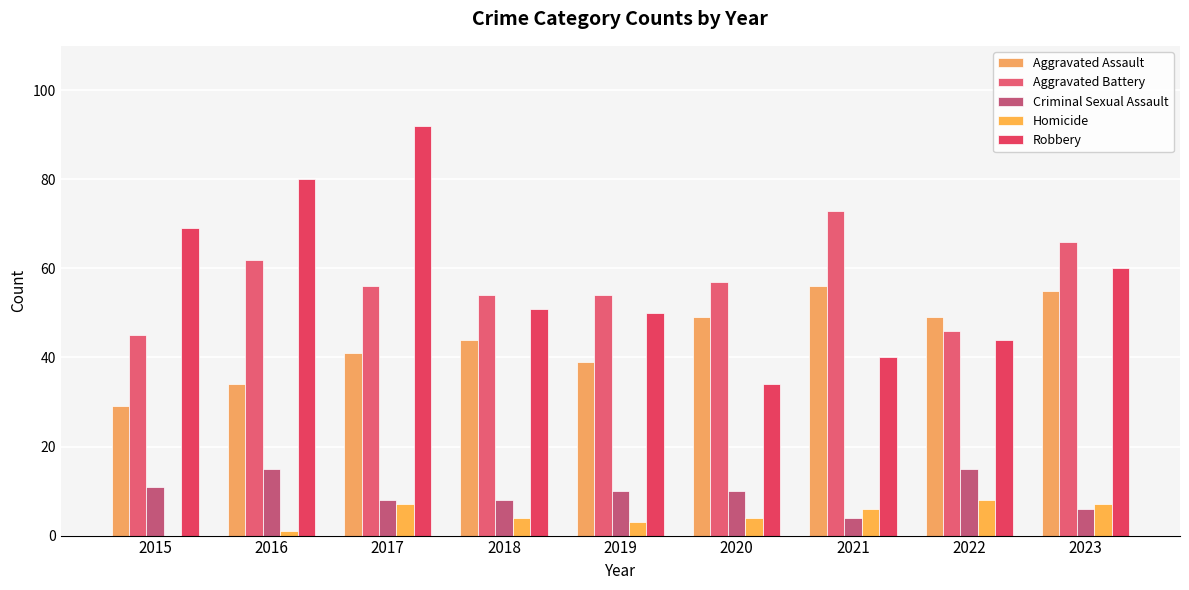

True or false: Aggravated Assault has a value of 88 at 2021.

False